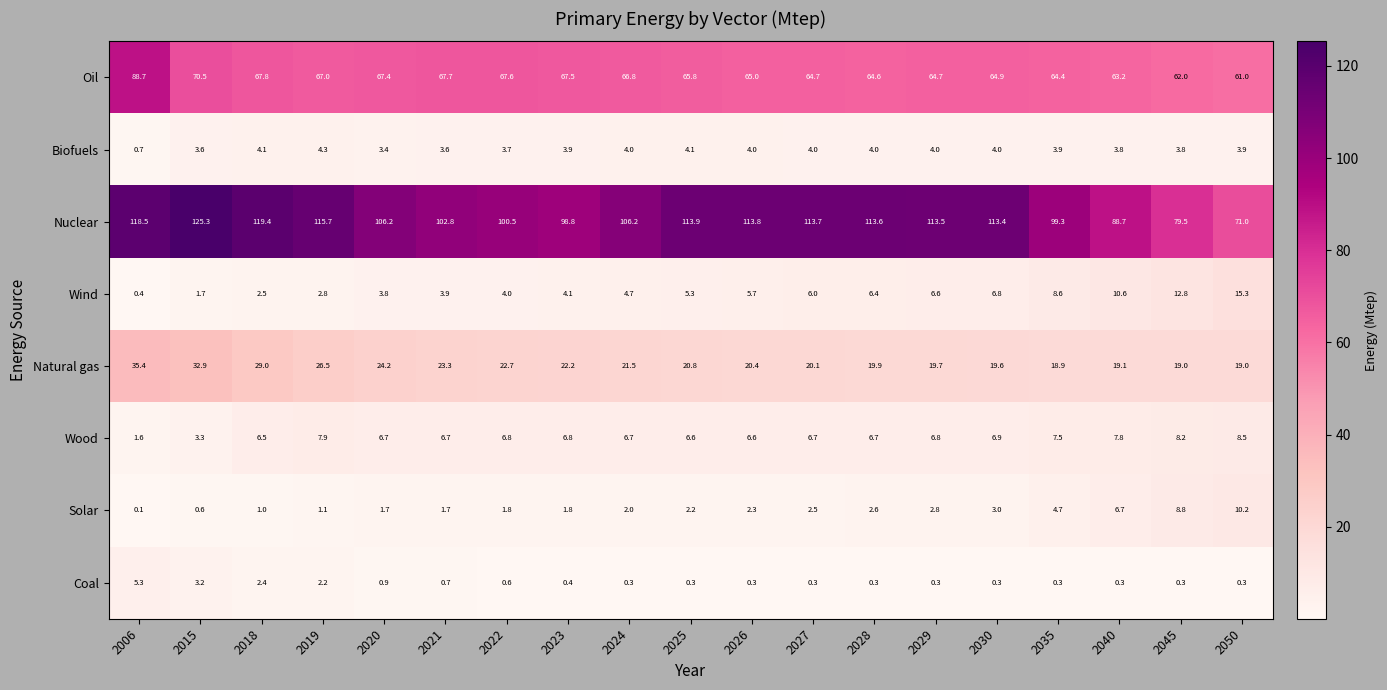

At which label is Coal closest to 2?

2019